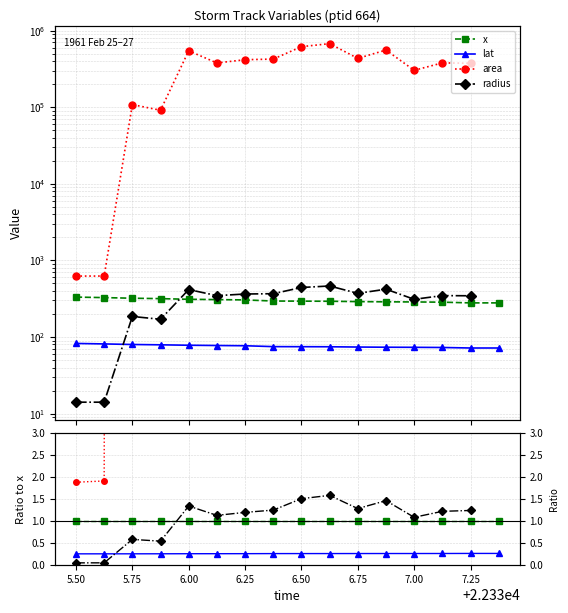

The lat series shows 0.3 at 6.50. True or false?

True